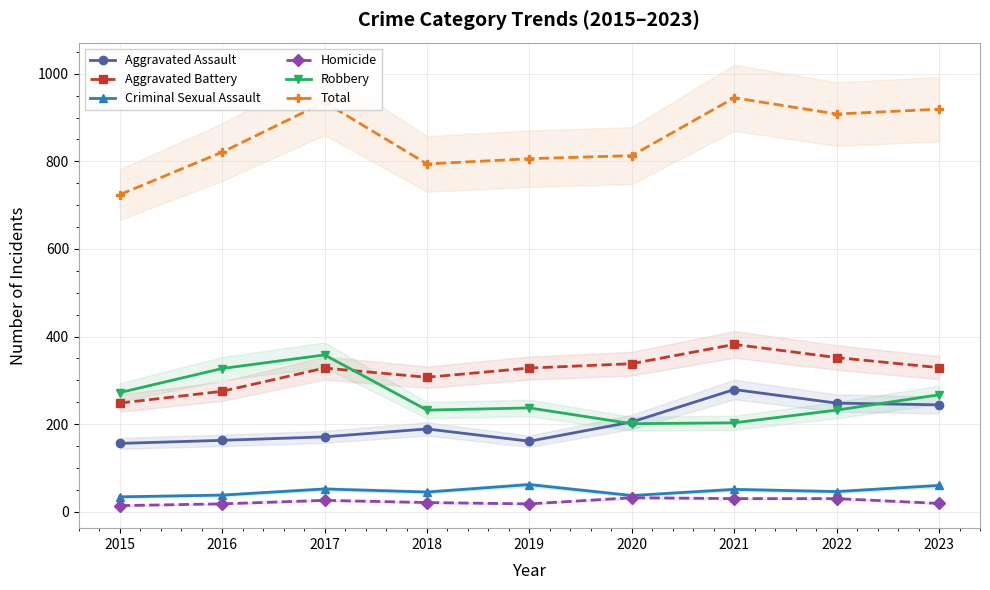

What is the spread (max minus min) of values at 2017?

909